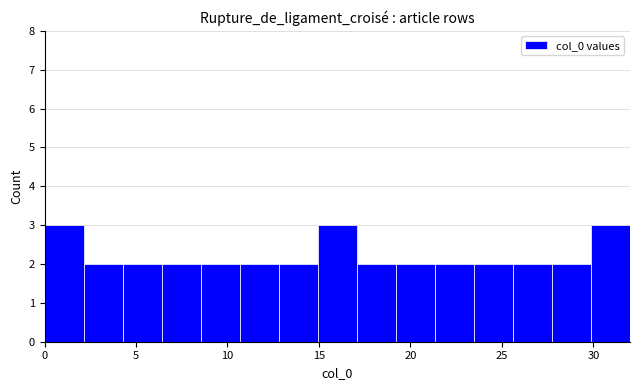

Reading left to right, transcribe this chart: for each bar, give the range it covers on the x-axis and its height. Neither the bar edges nor the heights are printed on the chart, so give them approximately, as read against the axes.

0.0 to 2.0: 3
2.0 to 4.5: 2
4.5 to 6.5: 2
6.5 to 8.5: 2
8.5 to 10.5: 2
10.5 to 13.0: 2
13.0 to 15.0: 2
15.0 to 17.0: 3
17.0 to 19.0: 2
19.0 to 21.5: 2
21.5 to 23.5: 2
23.5 to 25.5: 2
25.5 to 27.5: 2
27.5 to 30.0: 2
30.0 to 32.0: 3